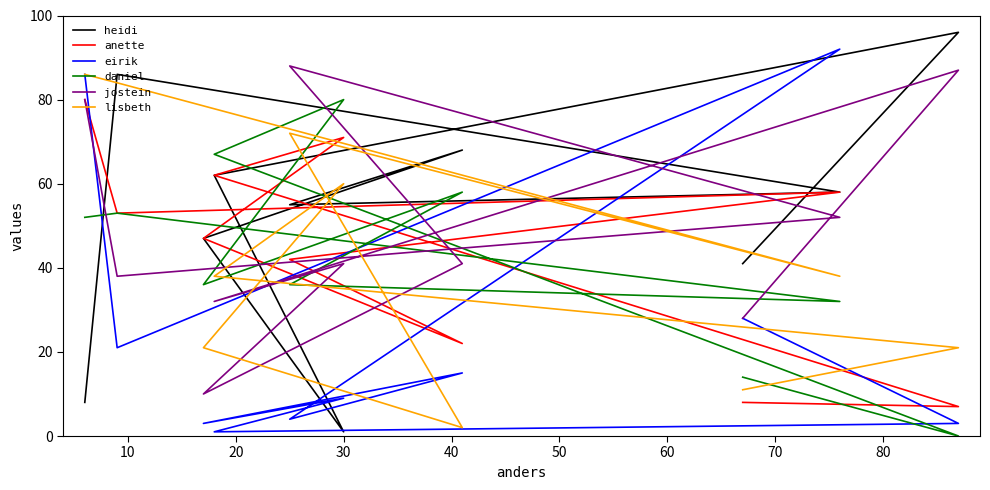

True or false: eirik and heidi cross at least once.

True